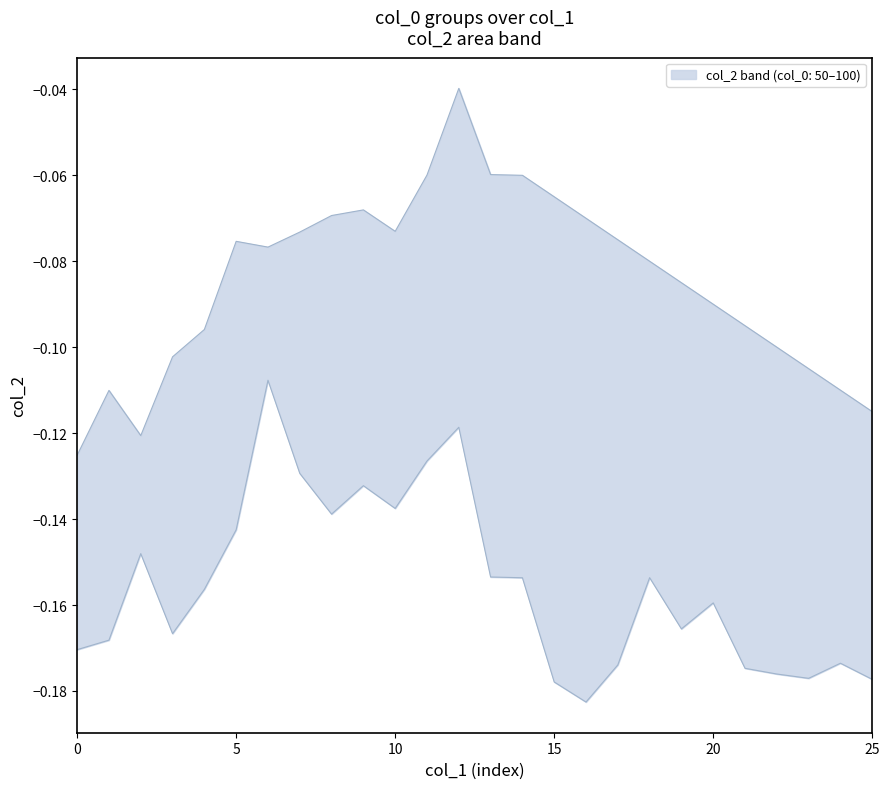

Does the chart display data point markers on the line(s)?

No